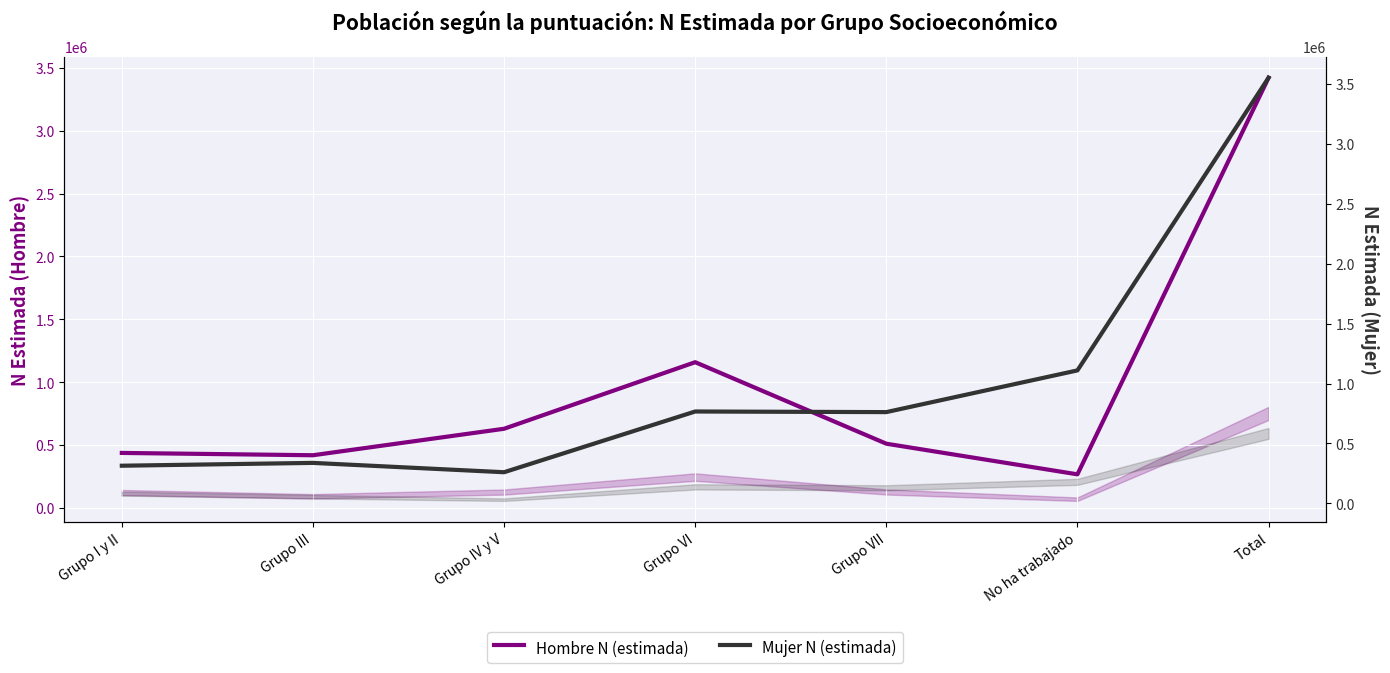

Is the value of Hombre N (estimada) at Grupo VII greater than the value of Mujer N (estimada) at Grupo VI?

No